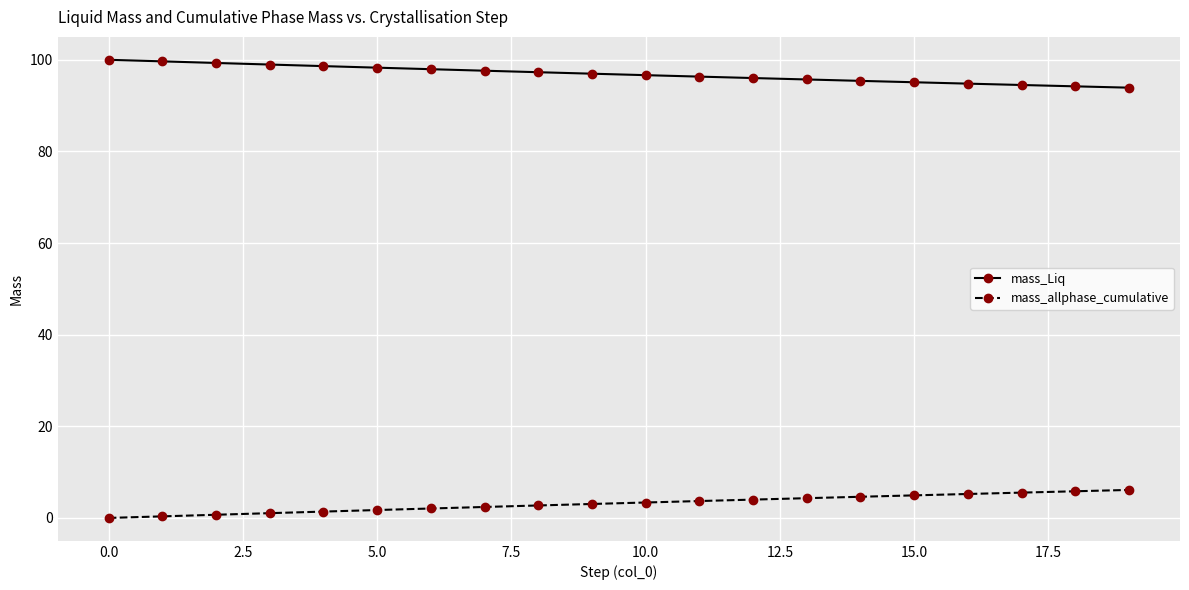

What is the value of the mass_allphase_cumulative point at the 13th from the left?

4.0